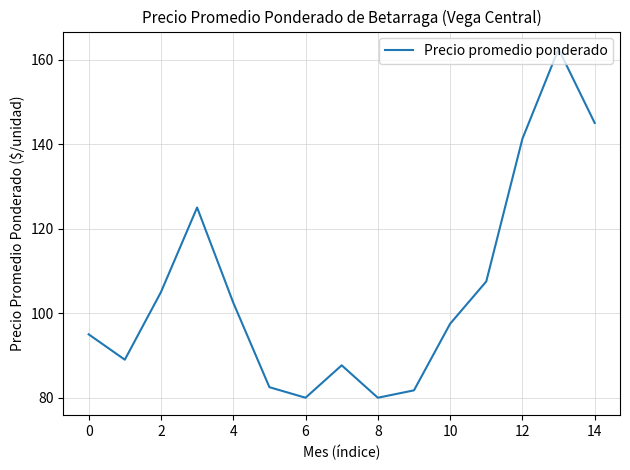

What is the smallest value displayed?

80.0